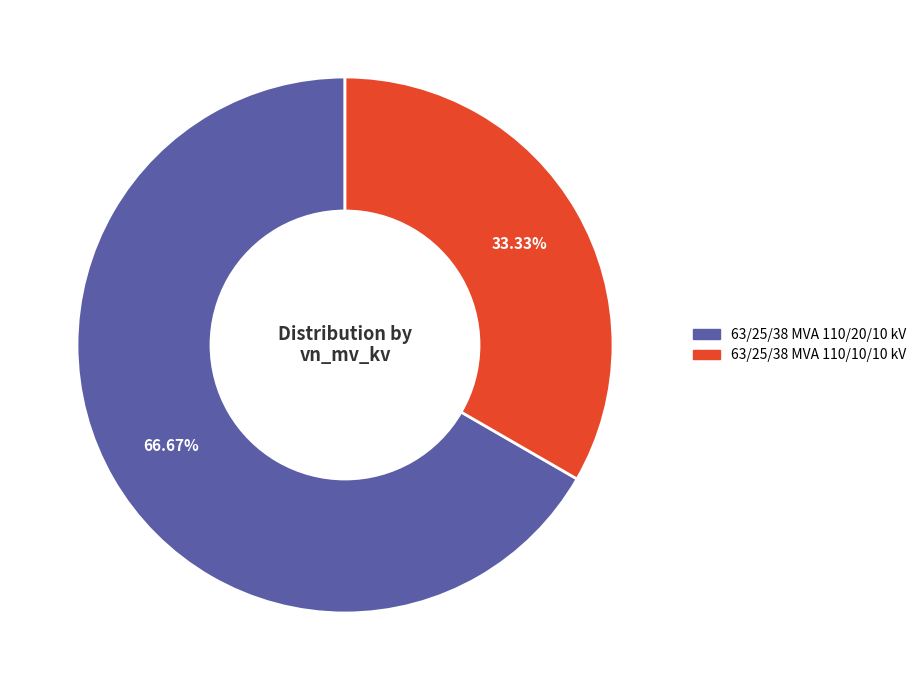

True or false: 63/25/38 MVA 110/10/10 kV accounts for 25% of the total.

False